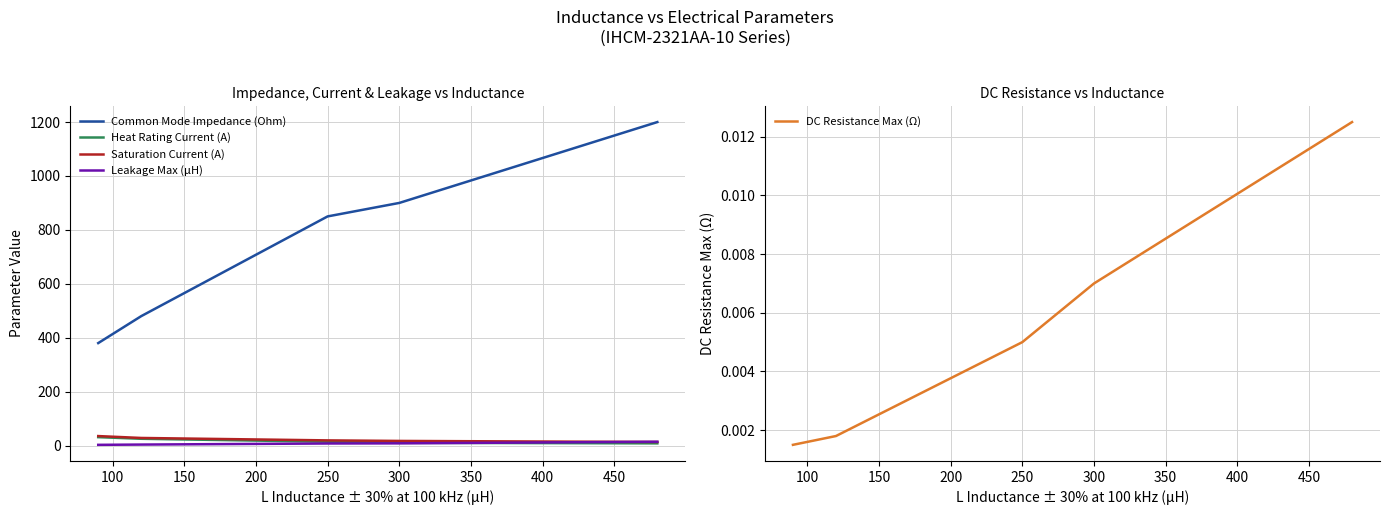

True or false: Common Mode Impedance (Ohm) and Leakage Max (μH) intersect in this chart.

False